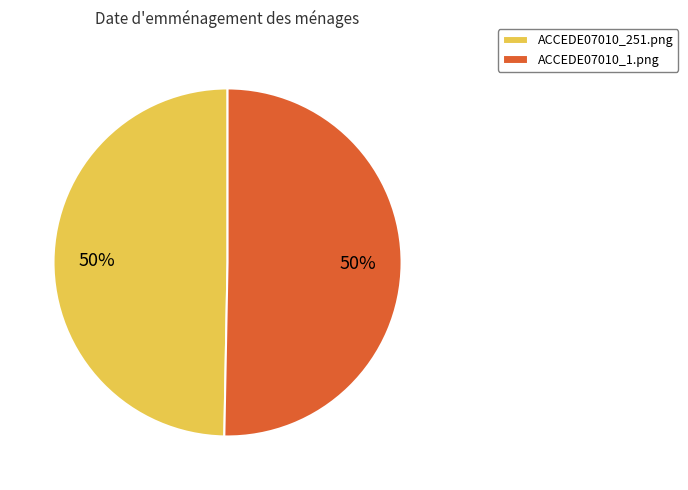

Combined, do ACCEDE07010_251.png and ACCEDE07010_1.png account for over 50%?

Yes